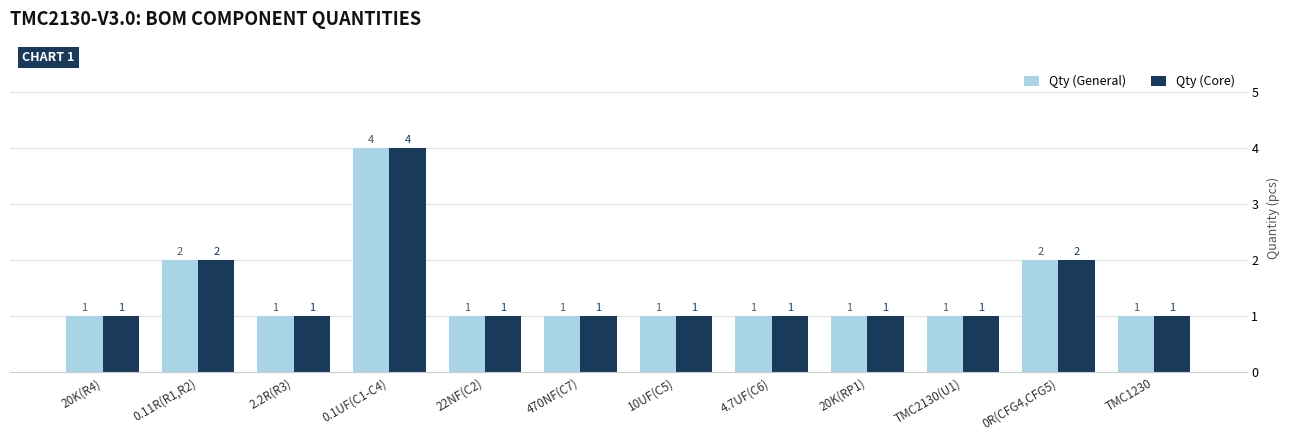

What is the difference between the second highest and second lowest values in the Qty (Core) series?

1